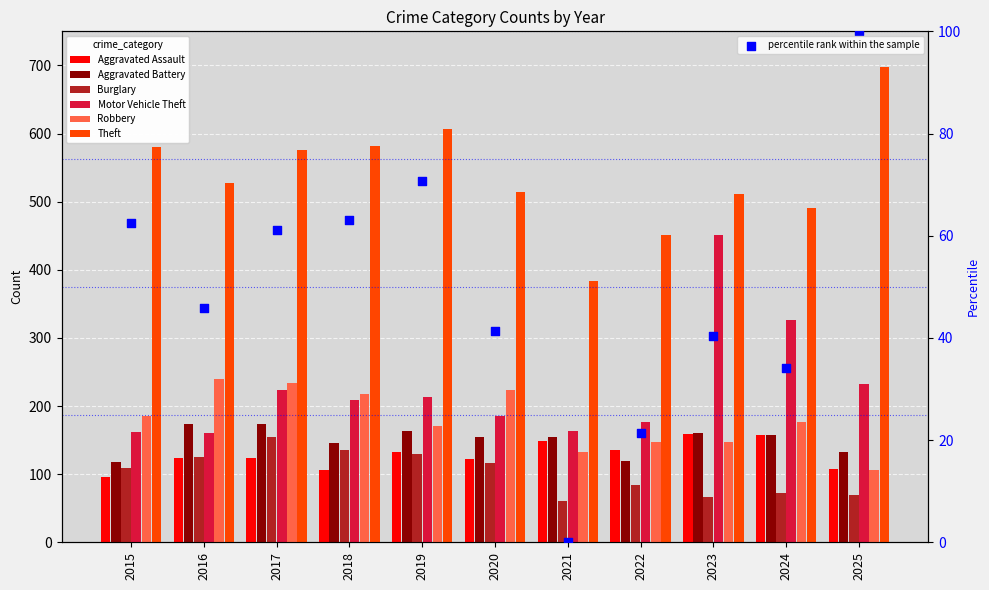

Which series has the largest total across all categories?

Theft